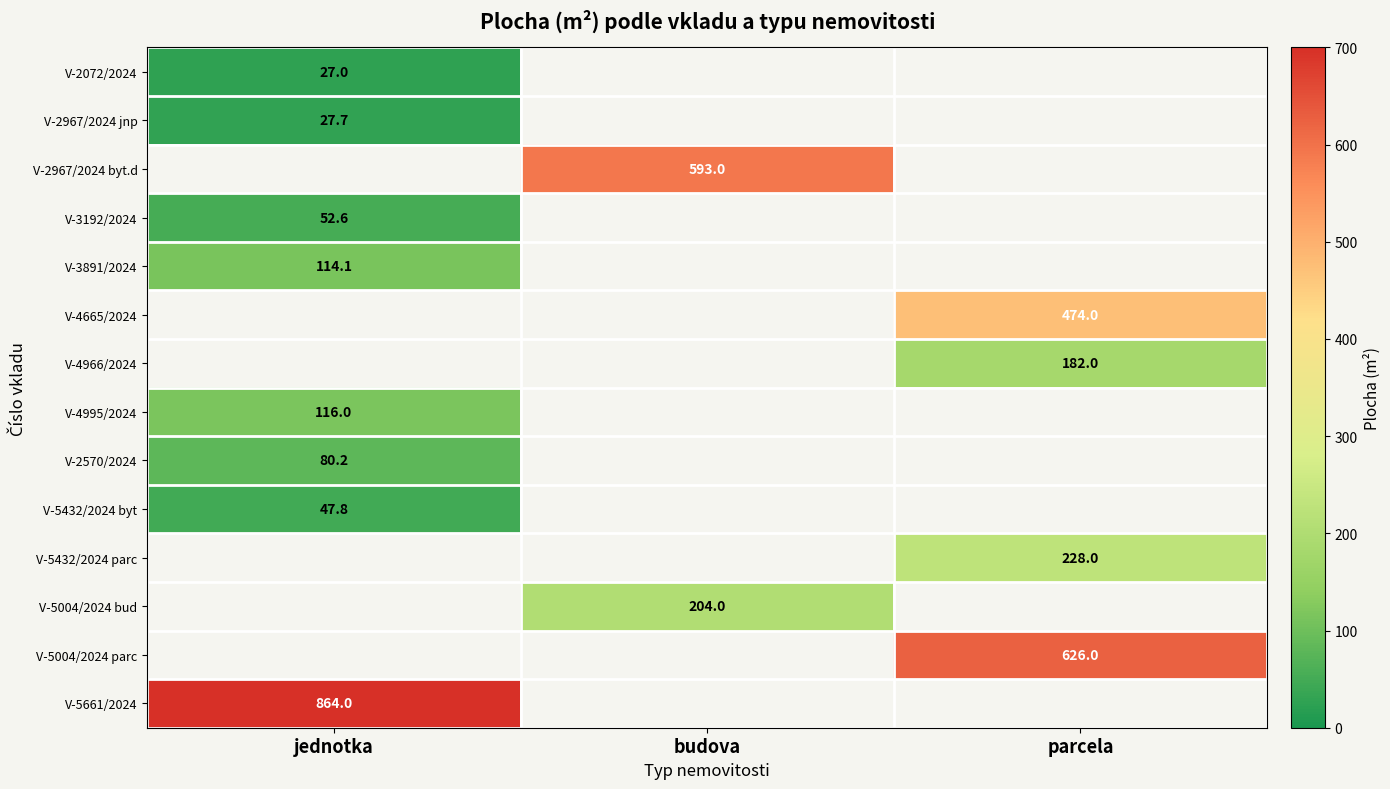

Is it true that V-4995/2024 equals 116.0 at jednotka?

True